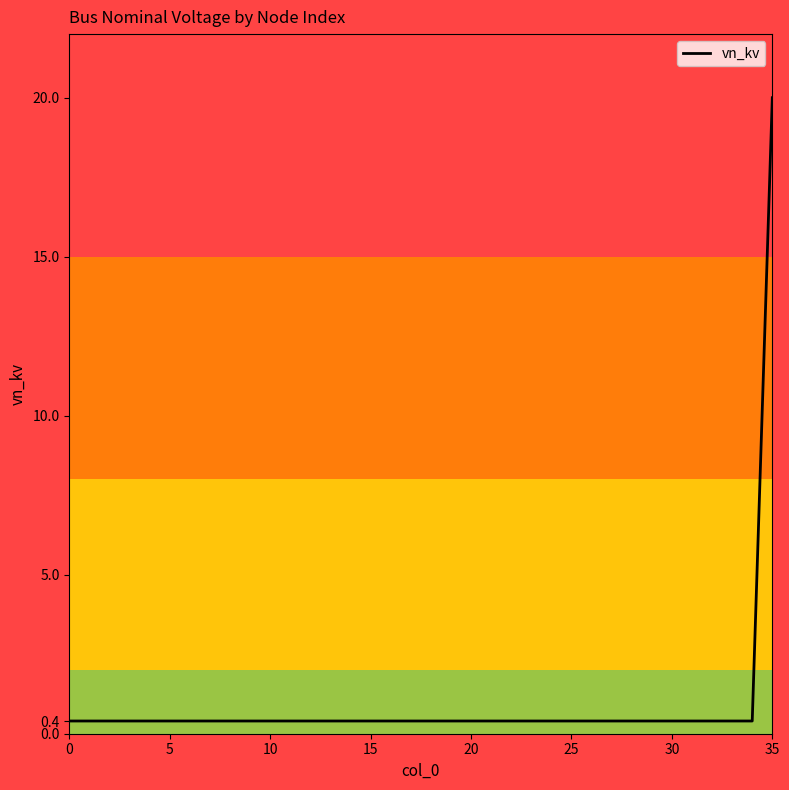

What is the greatest value displayed?

20.0